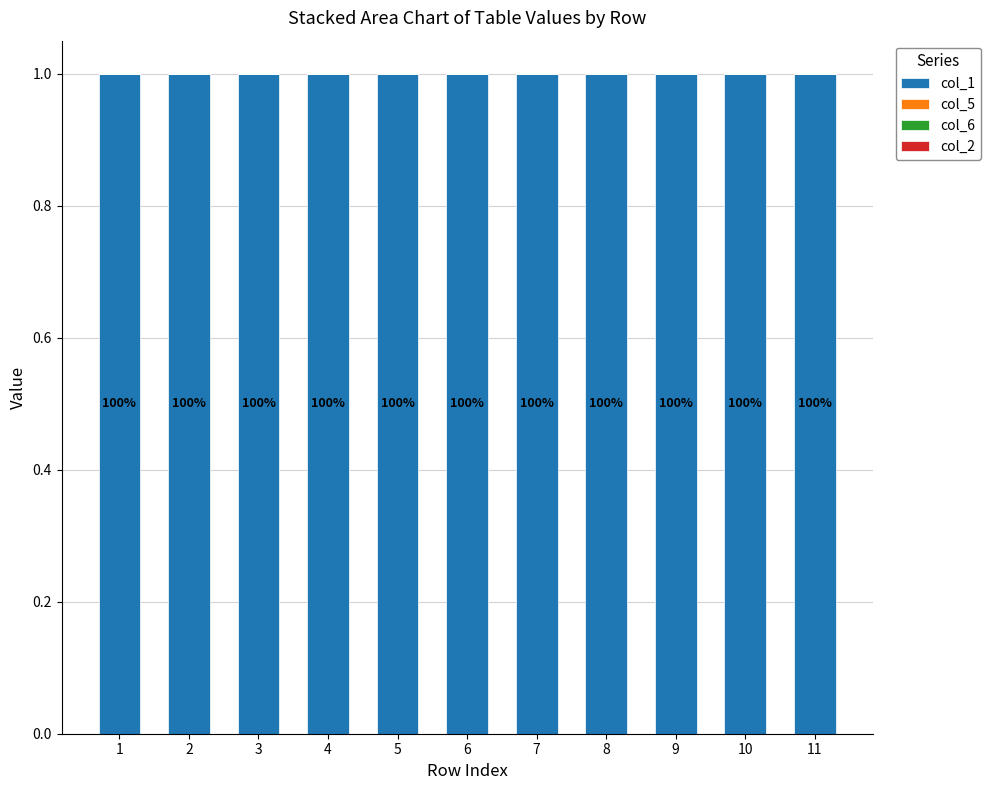

What is the total value across all series at 5?

1.0